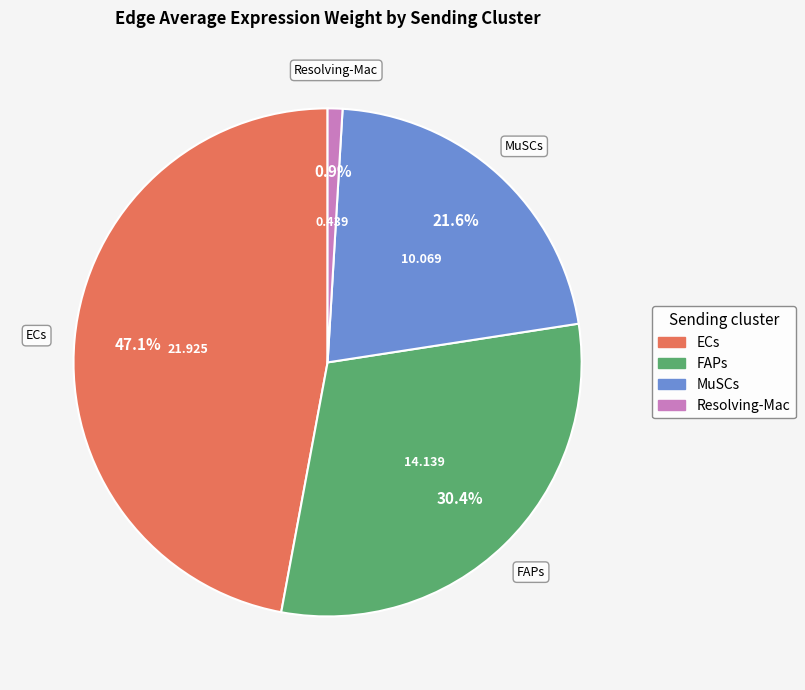

The MuSCs slice represents 8% of the pie. True or false?

False